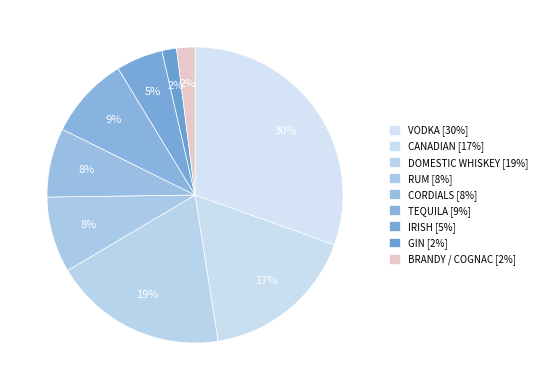

What percentage do BRANDY / COGNAC and GIN together represent?

3.6%